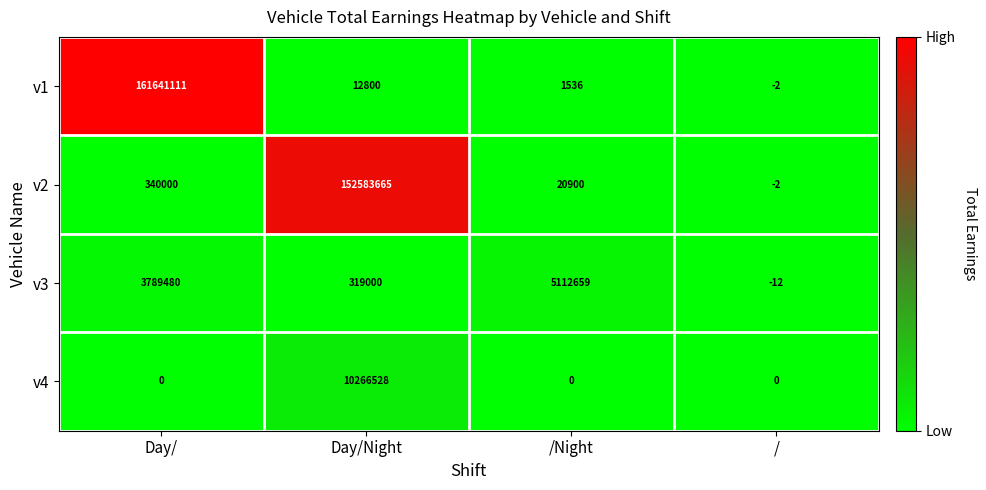

Reading left to right, what are all the values shown in this chart?

v1: 161641111	12800	1536	-2
v2: 340000	152583665	20900	-2
v3: 3789480	319000	5112659	-12
v4: 0	10266528	0	0